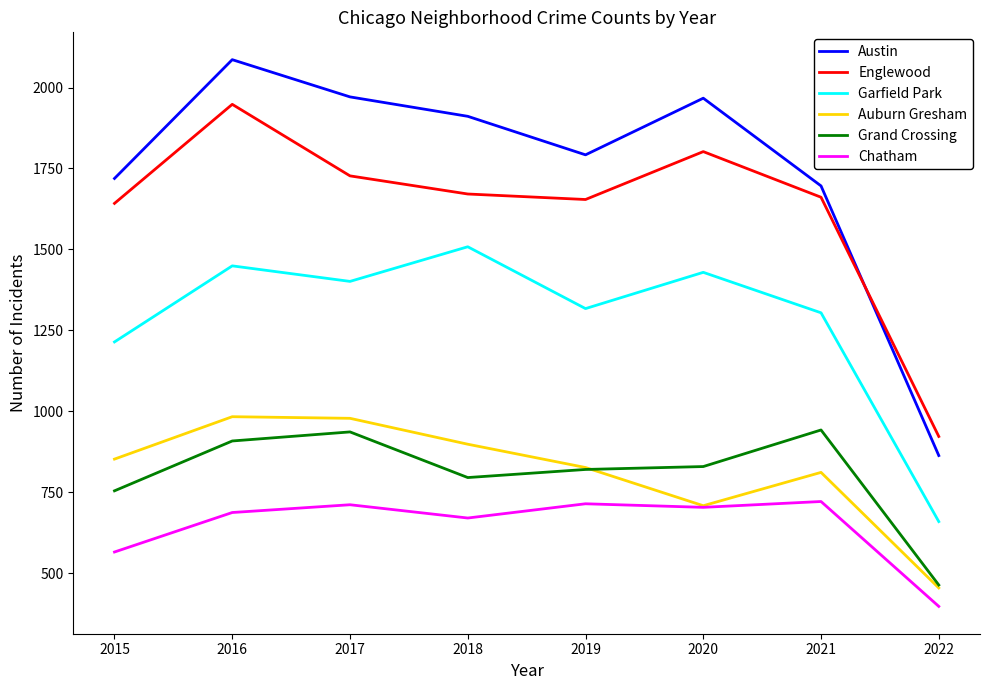

What is the total value across all series at 2019?

7123